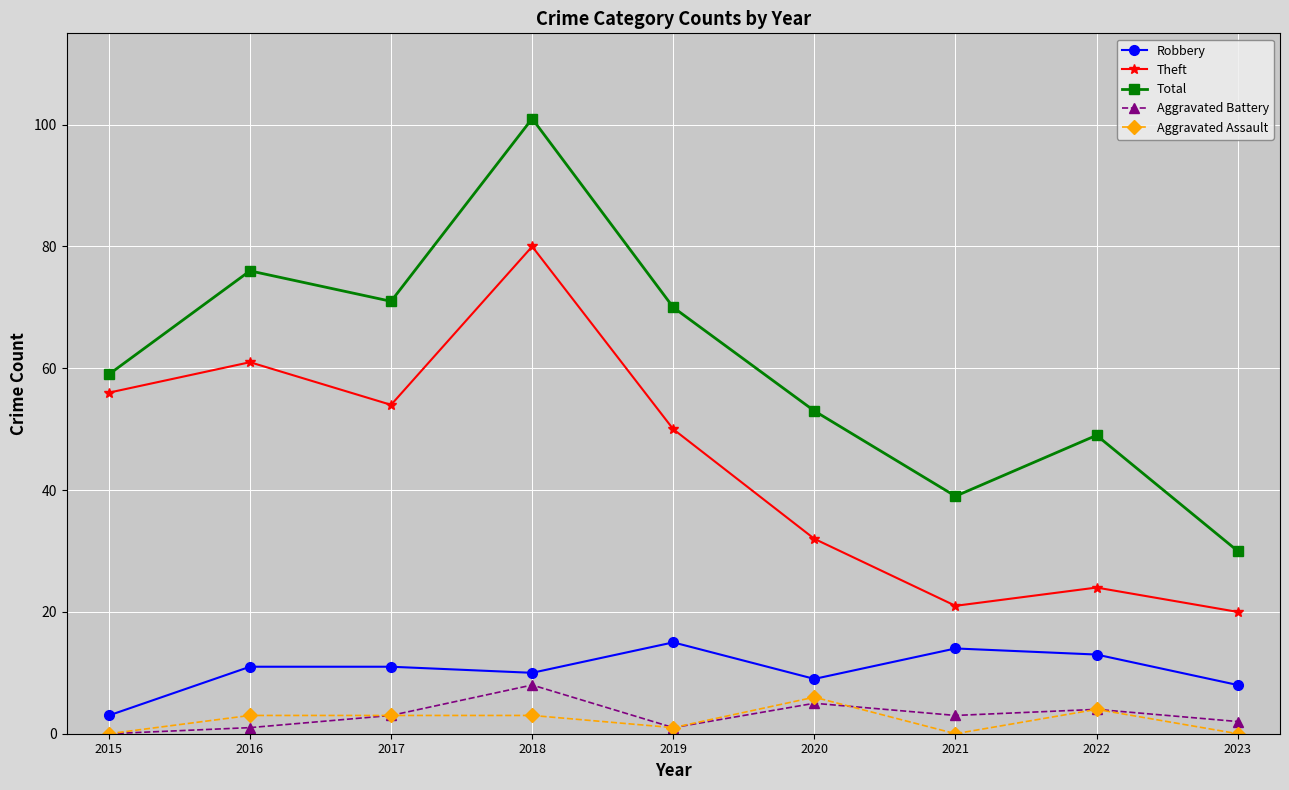

How many interior local valleys does the Aggravated Battery series have?

2